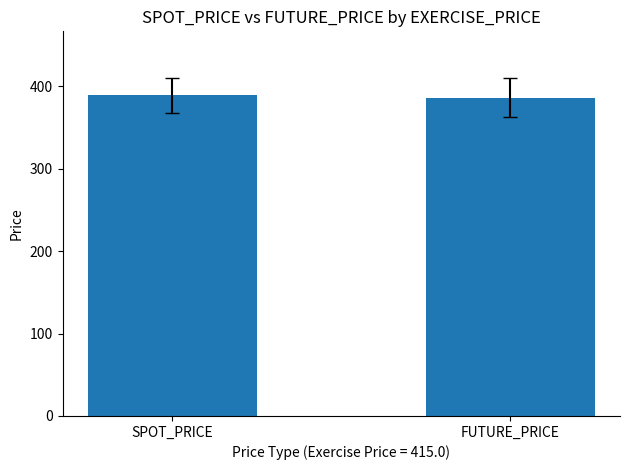

The chart shows a value of 388.9 at SPOT_PRICE. True or false?

True